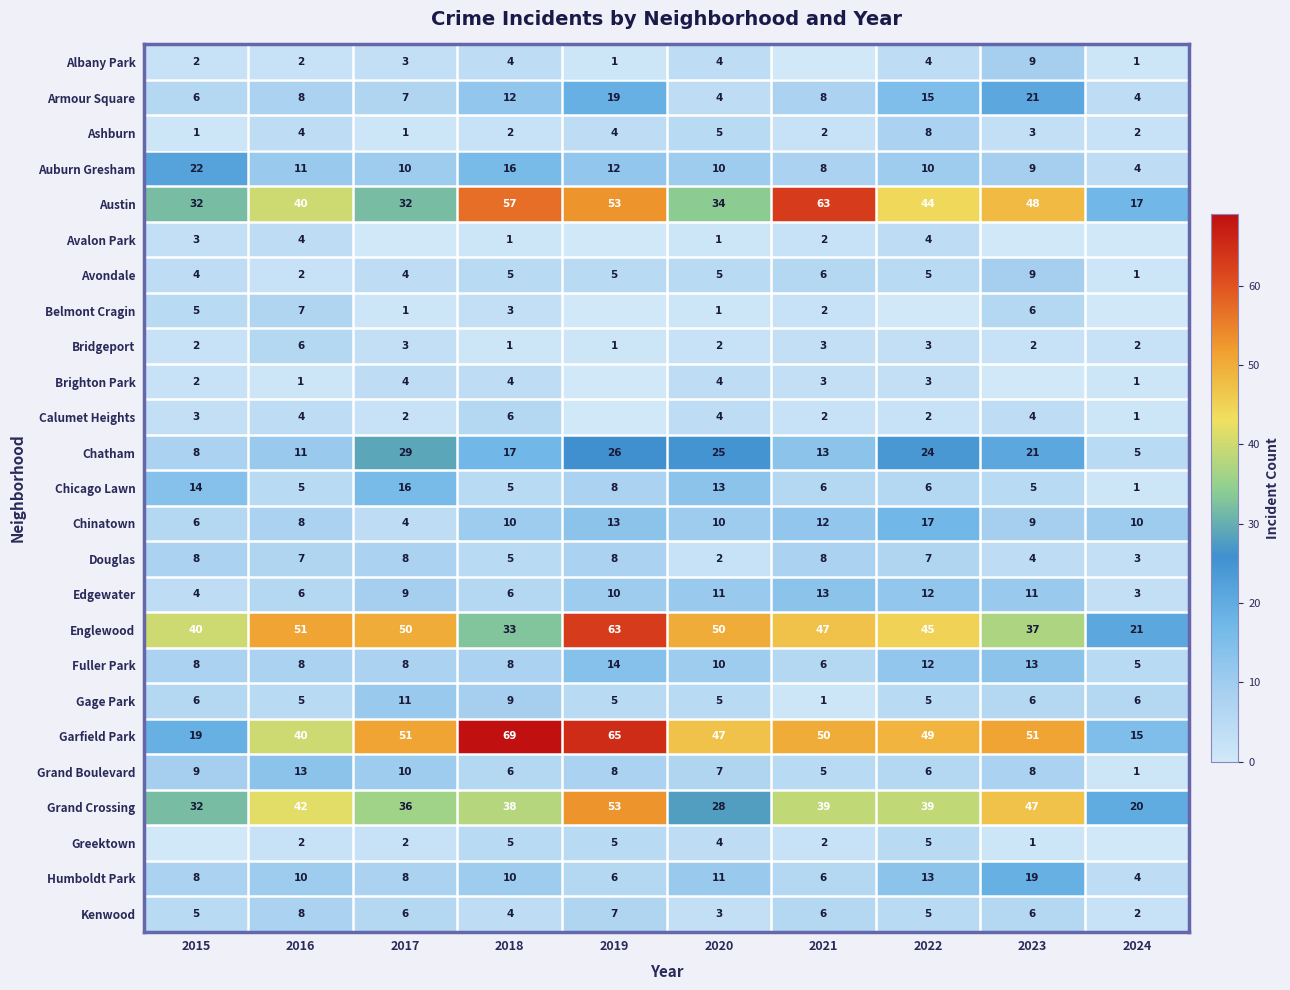

What is the sum of all Humboldt Park values?

95